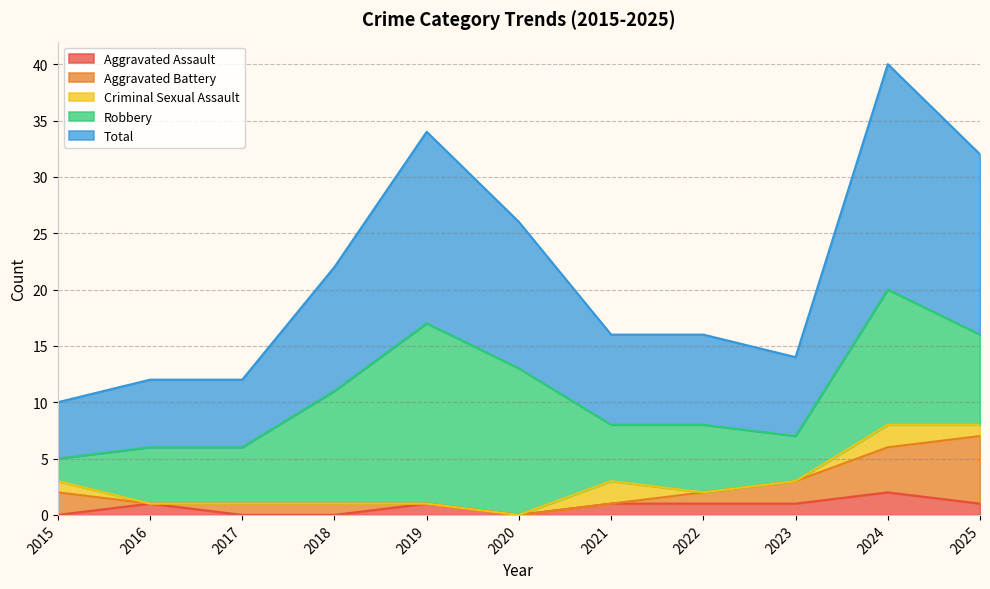

Between 2017 and 2016, which is larger?

2016